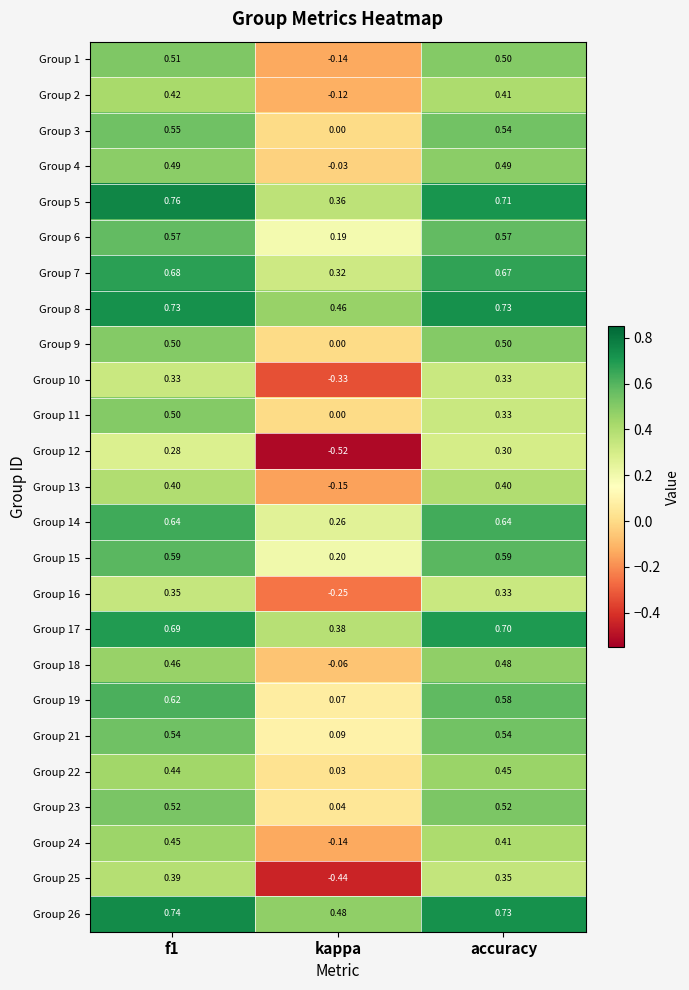

At which category does the chart reach its minimum across all series?

kappa